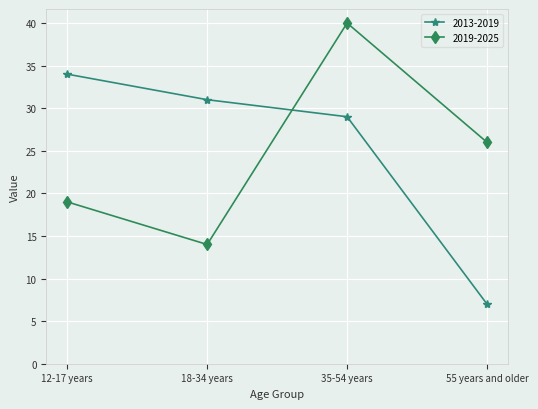

True or false: 2013-2019 and 2019-2025 intersect in this chart.

True